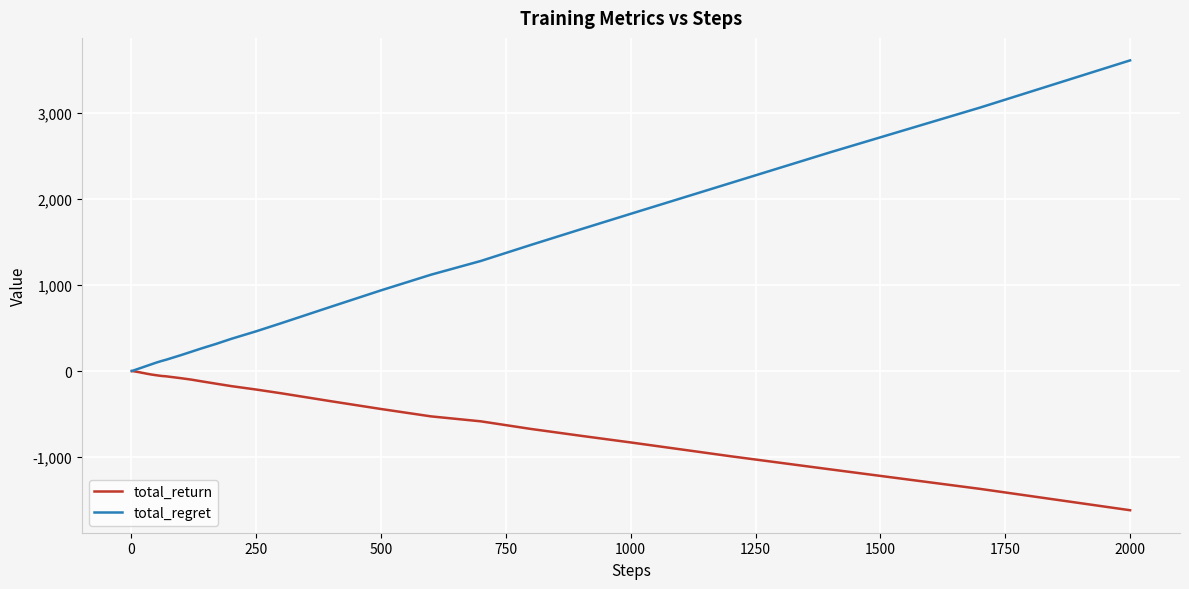

Count the number of categories in the chart.

40